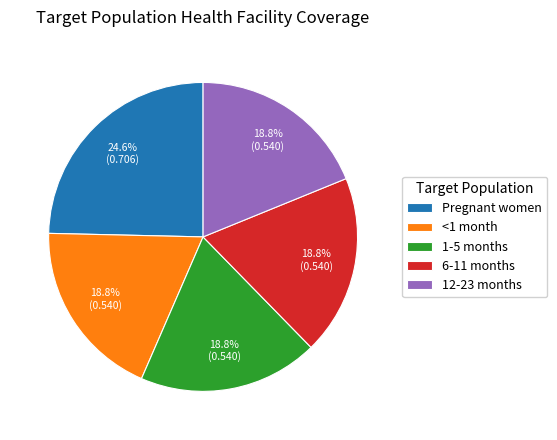

What is the largest slice in the pie chart?

Pregnant women